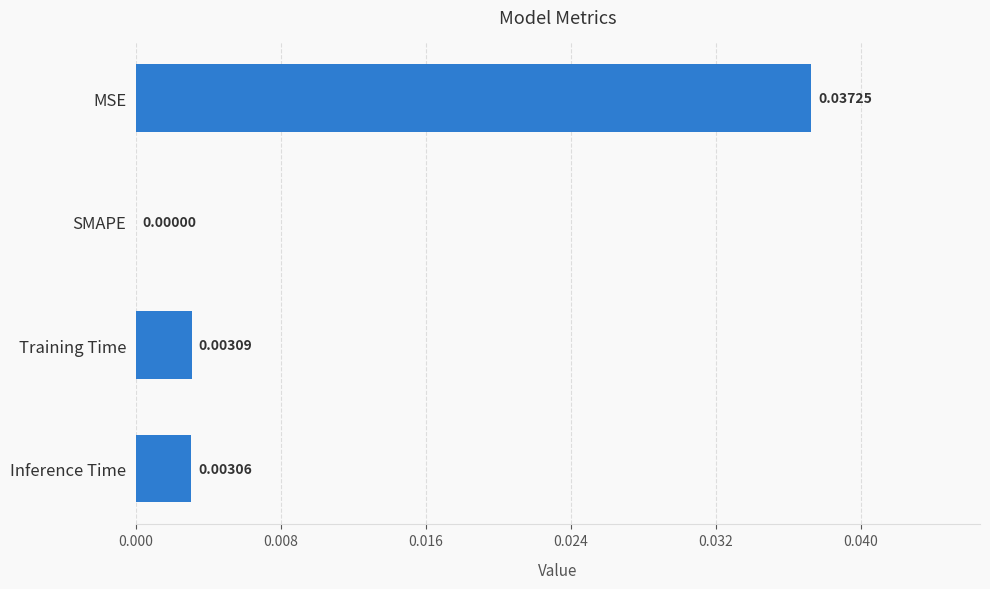

Between Inference Time and Training Time, which is larger?

Training Time